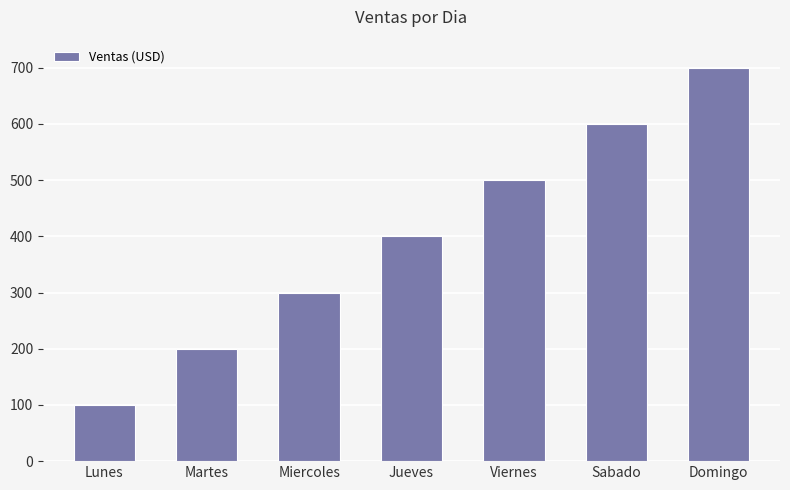

What is the maximum value shown in the chart?

700